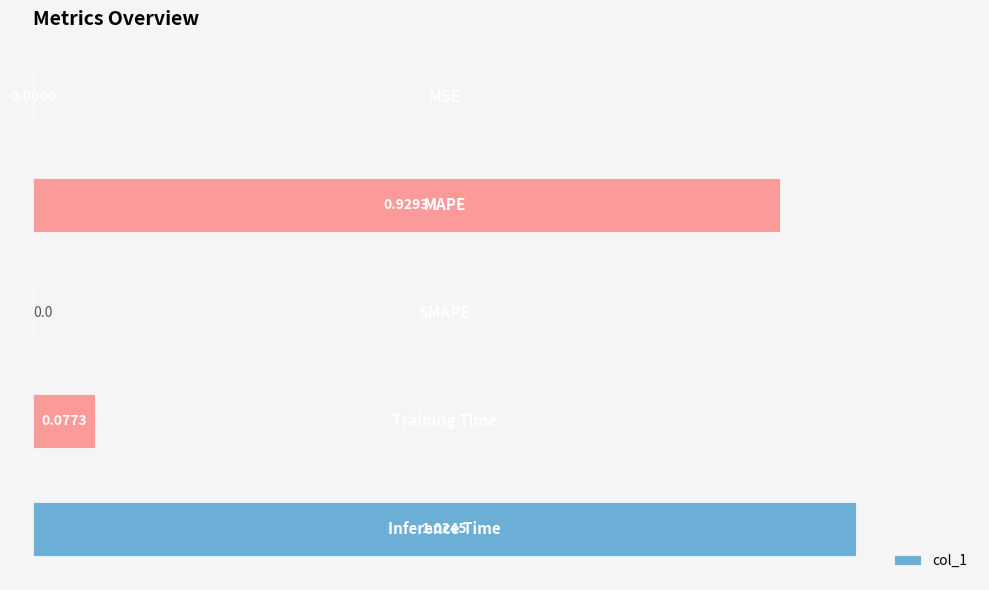

What is the sum of all values?

2.0